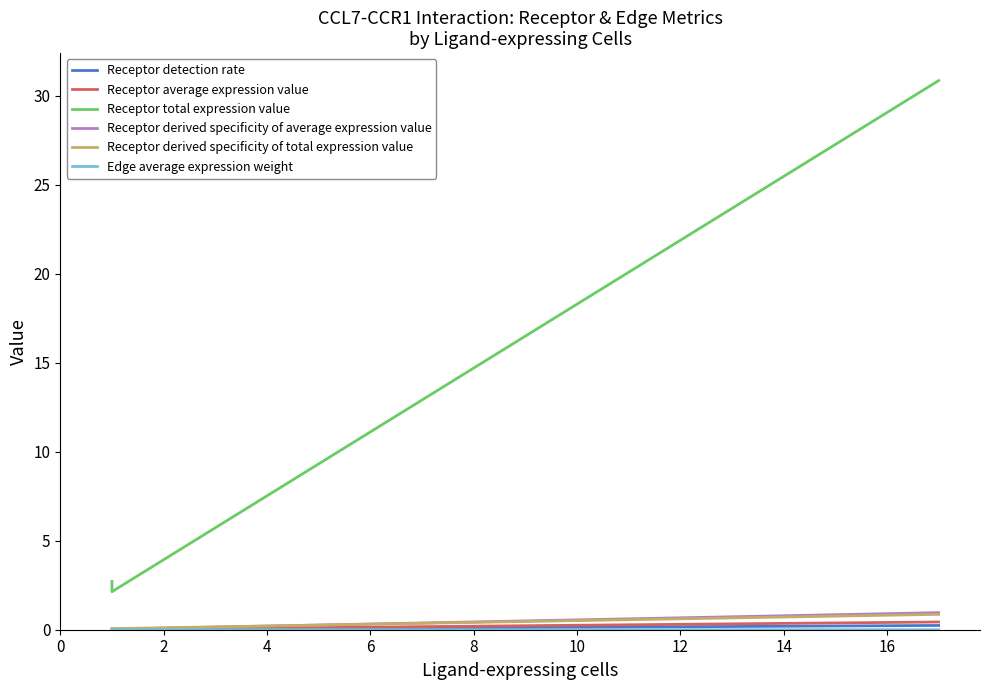

What is the sum of the Receptor detection rate values at 0 and 4?

0.2